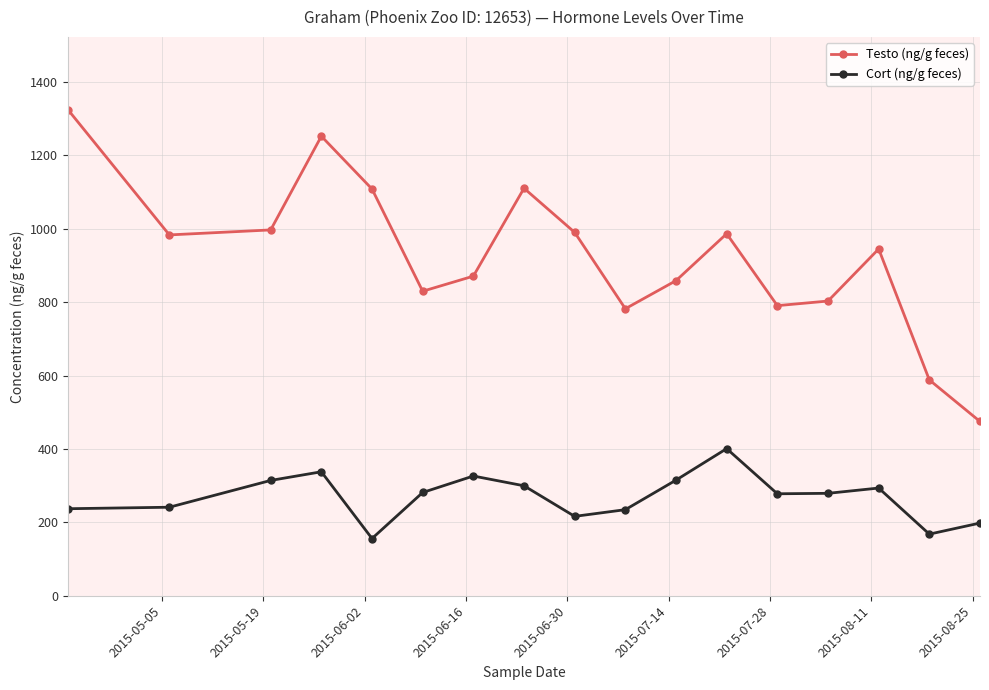

What is the difference between the maximum and minimum values in the Cort (ng/g feces) series?

245.0